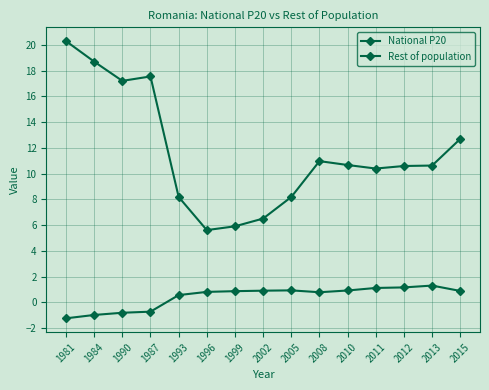

List the labels in order of National P20 value, smallest first.

1981, 1984, 1990, 1987, 1993, 2008, 1996, 1999, 2015, 2002, 2010, 2005, 2011, 2012, 2013